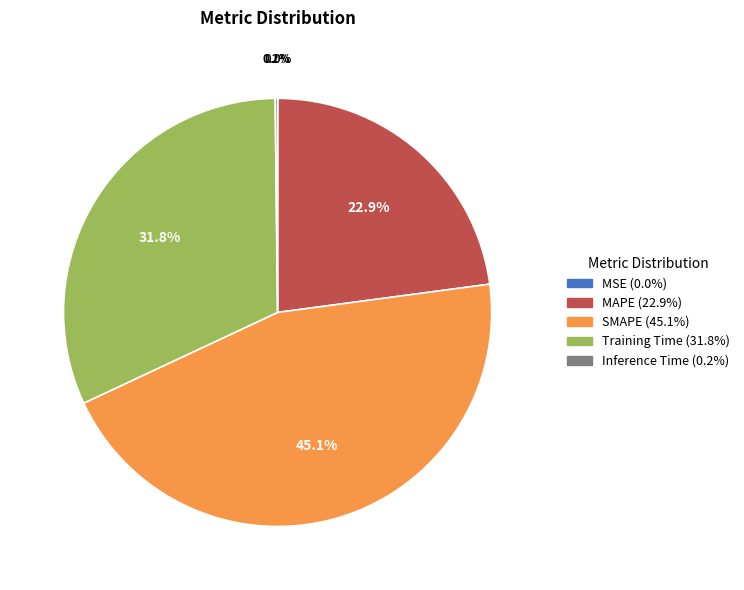

Combined, do Training Time and SMAPE account for over 50%?

Yes